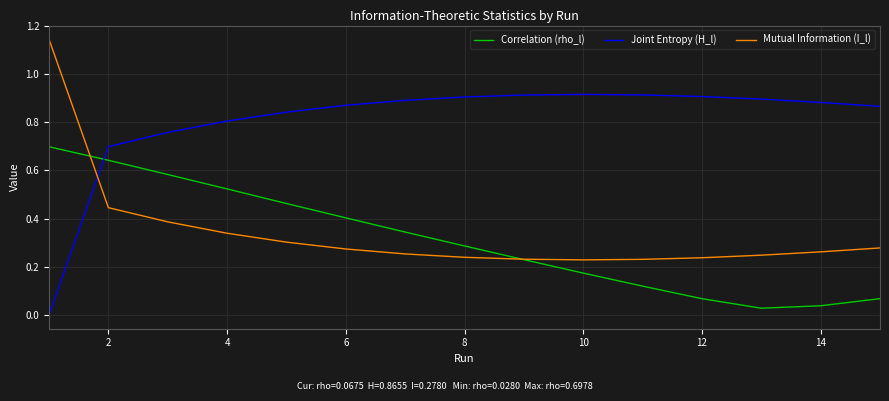

Count the number of categories in the chart.

15